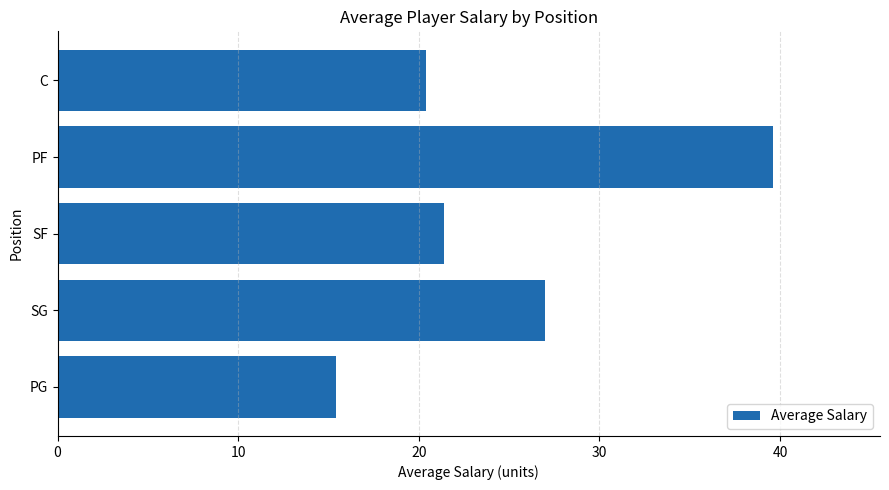

What is the difference between the second highest and second lowest values?

6.6